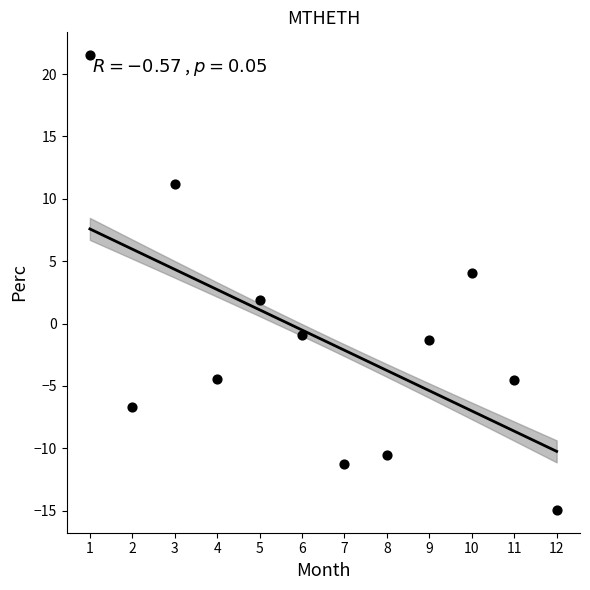

What is the average X value?

6.5